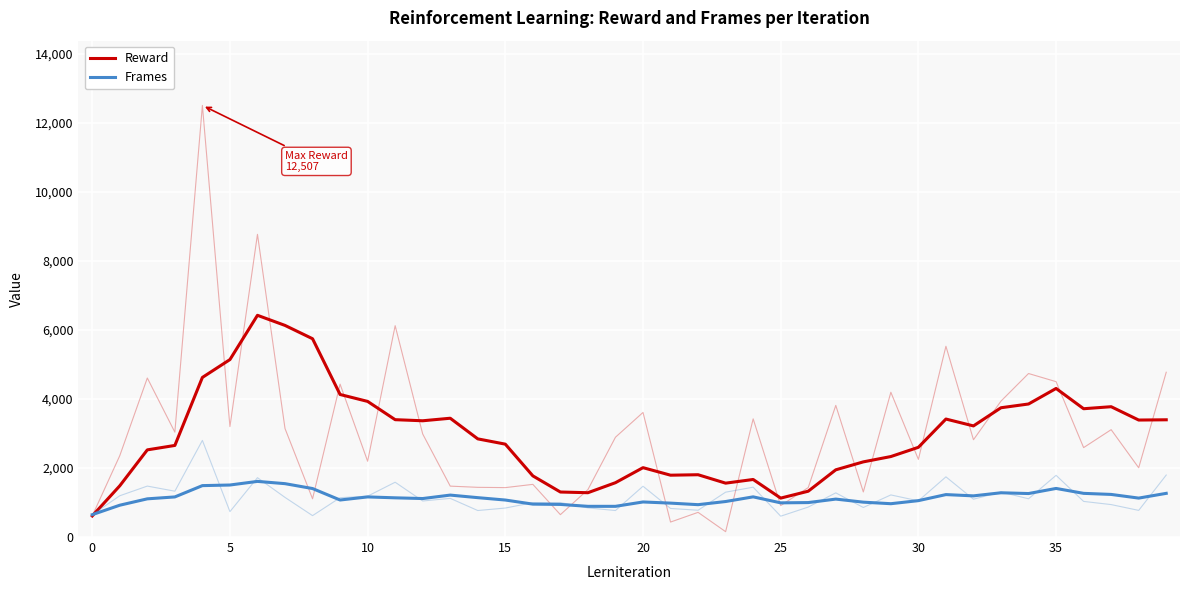

Which series changed the most between 13 and 38?

Frames